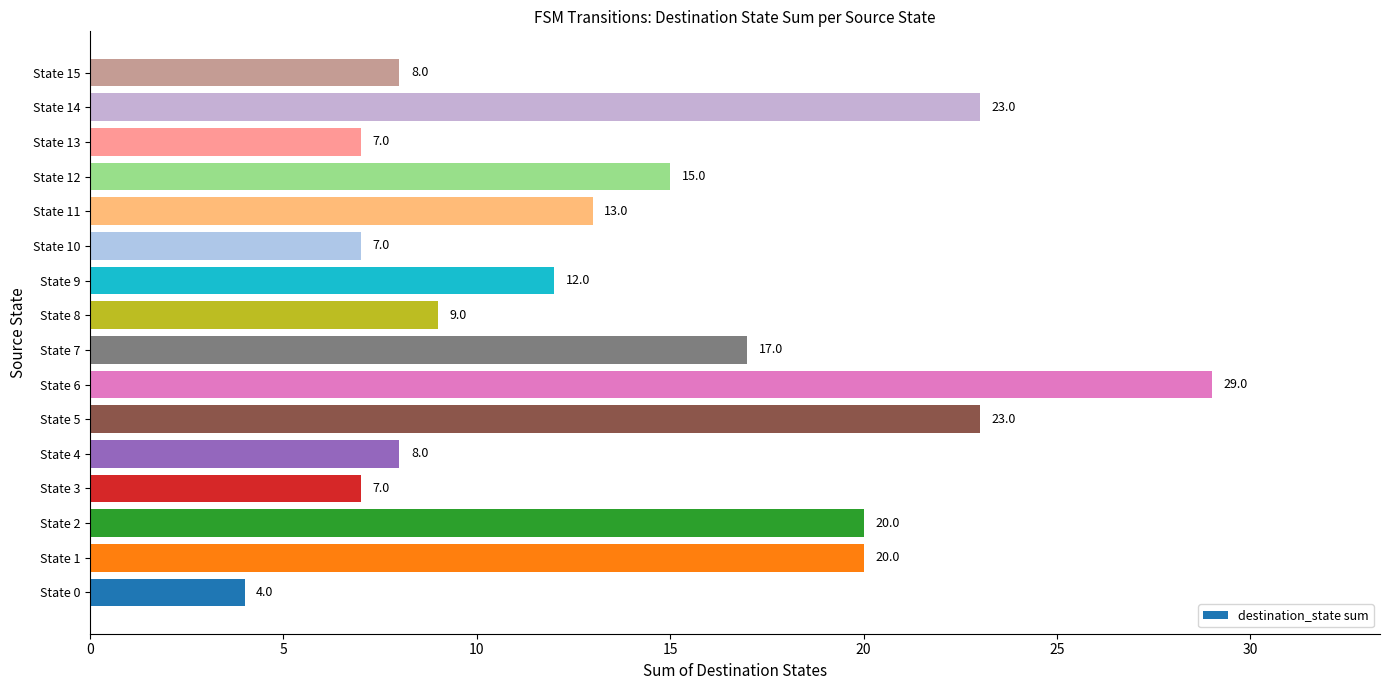

Read the value at State 0.

4